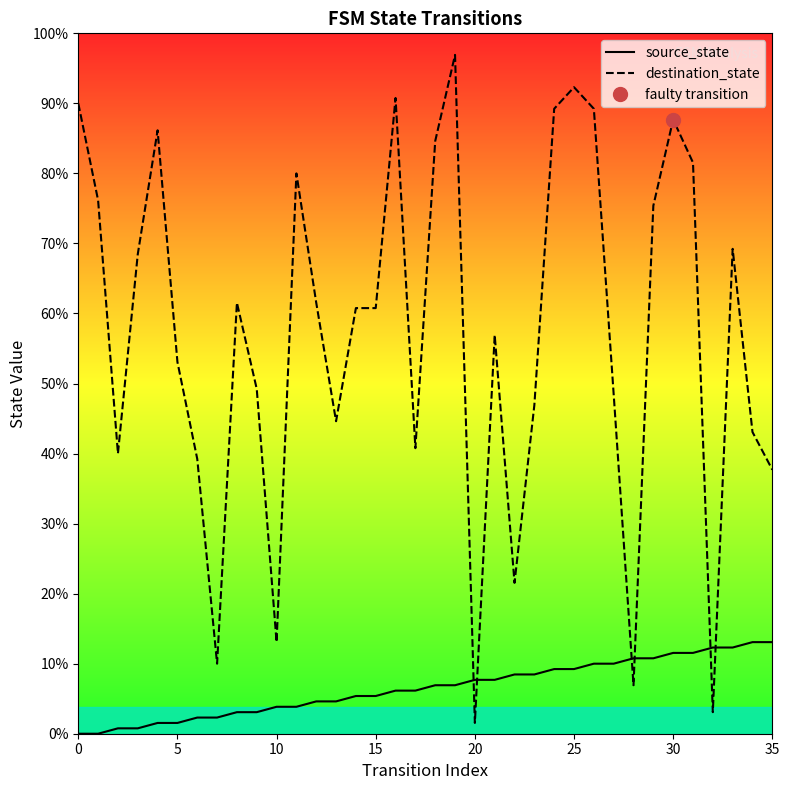

True or false: source_state has more than 2 points higher than both neighbors.

False